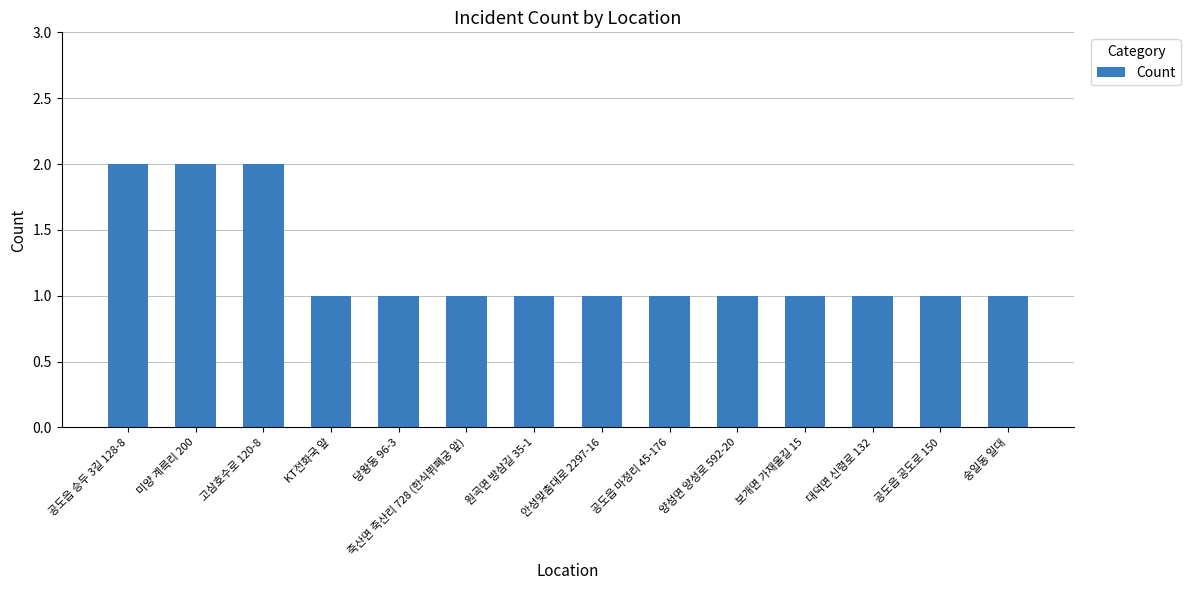

What is the sum of all values?

17